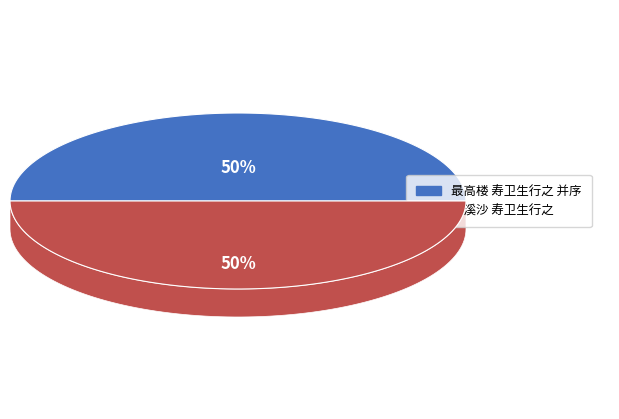

Which has a higher value, 最高楼 寿卫生行之 并序 or 浣溪沙 寿卫生行之?

最高楼 寿卫生行之 并序